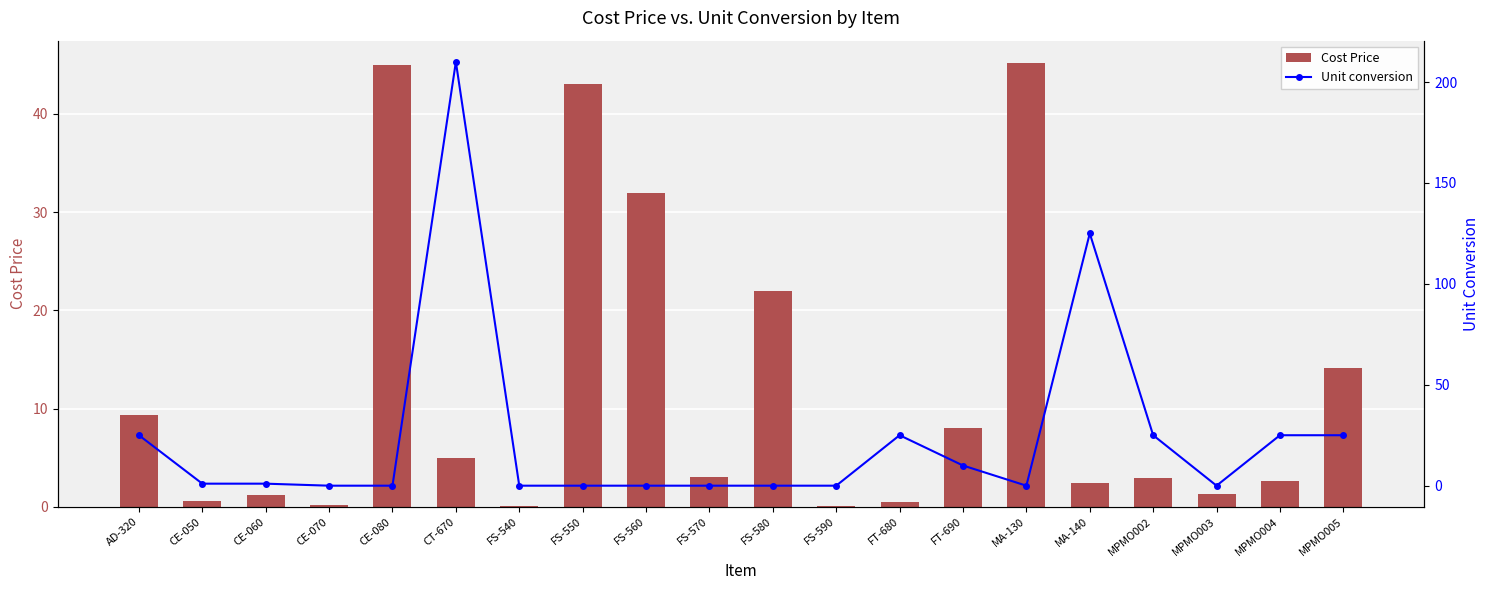

Which label corresponds to the smallest value in the chart?

CE-070